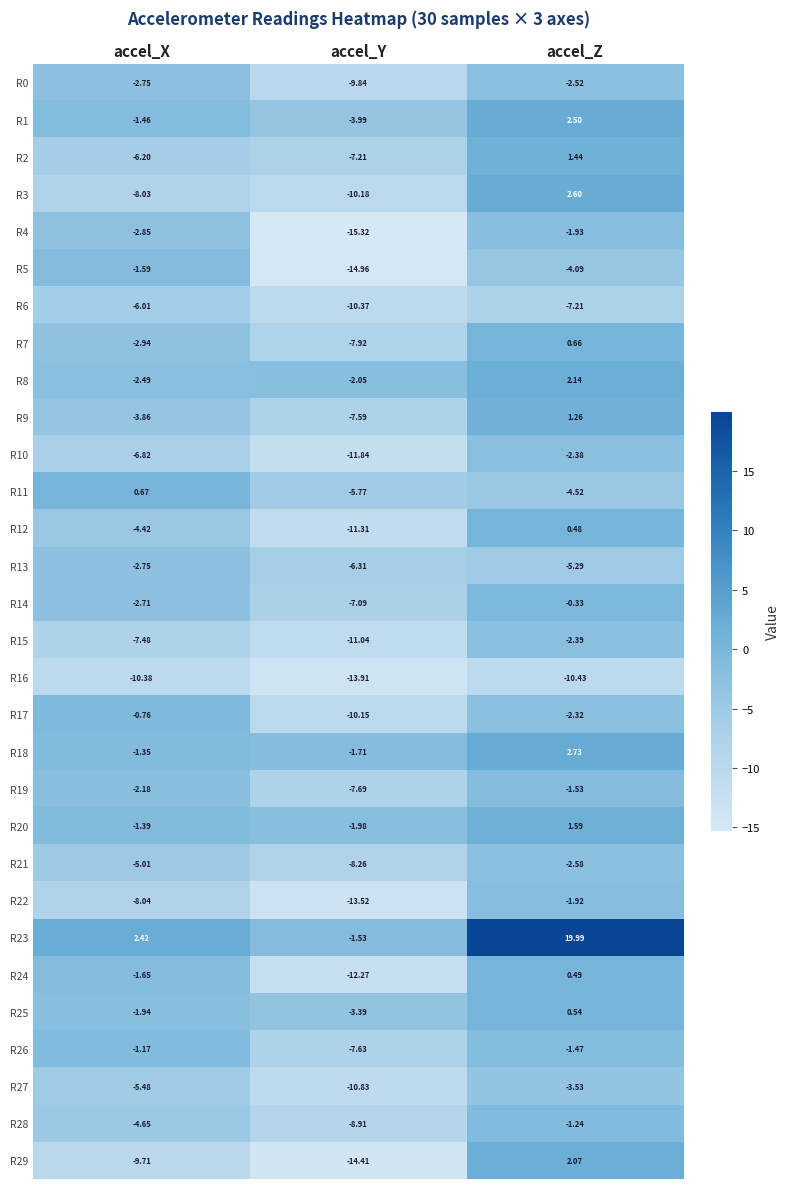

List the labels in order of R29 value, smallest first.

accel_Y, accel_X, accel_Z